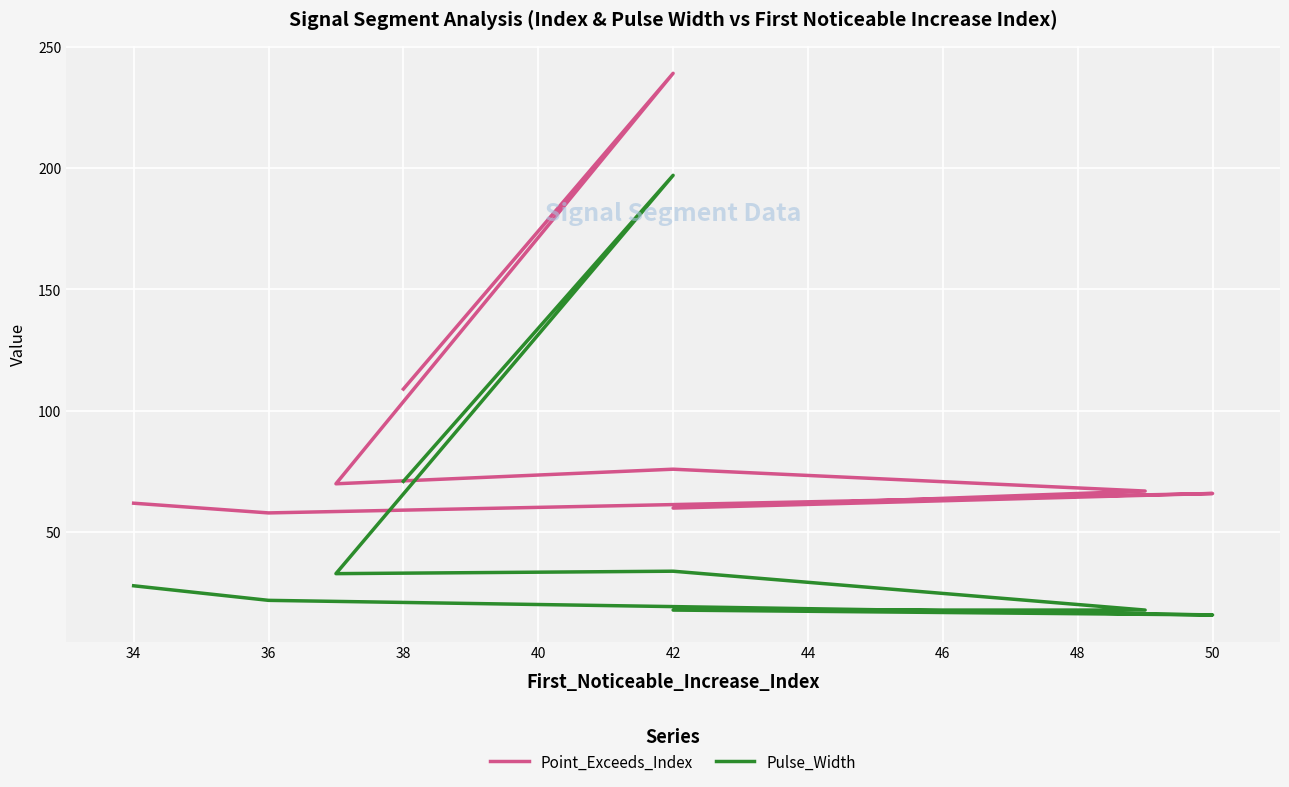

Which series has the largest total across all categories?

Point_Exceeds_Index